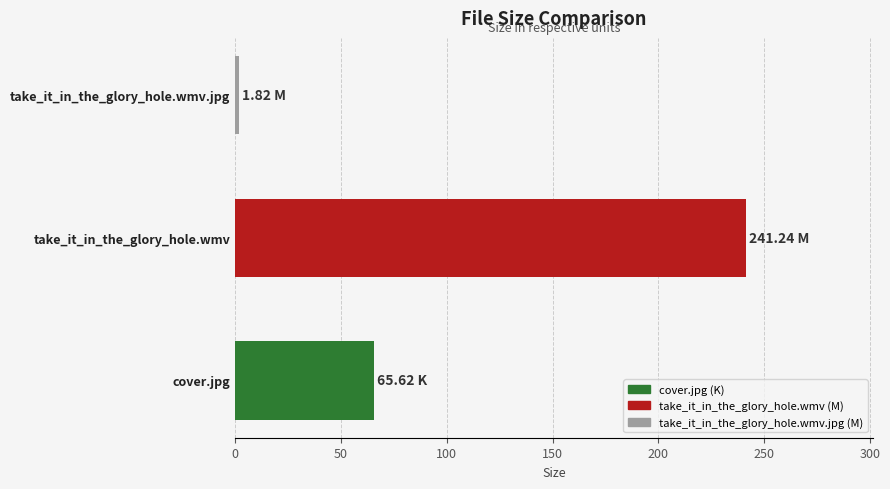

List the labels in order of value, smallest first.

take_it_in_the_glory_hole.wmv.jpg, cover.jpg, take_it_in_the_glory_hole.wmv